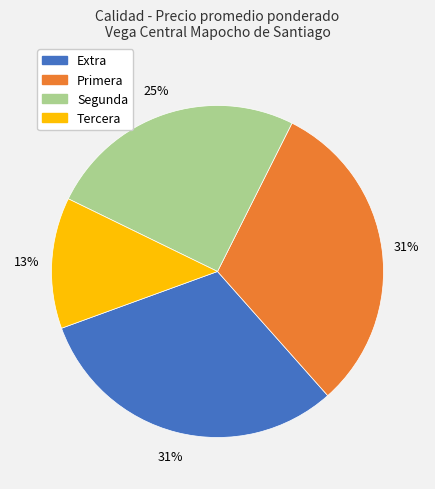

Count the number of slices in the pie.

4